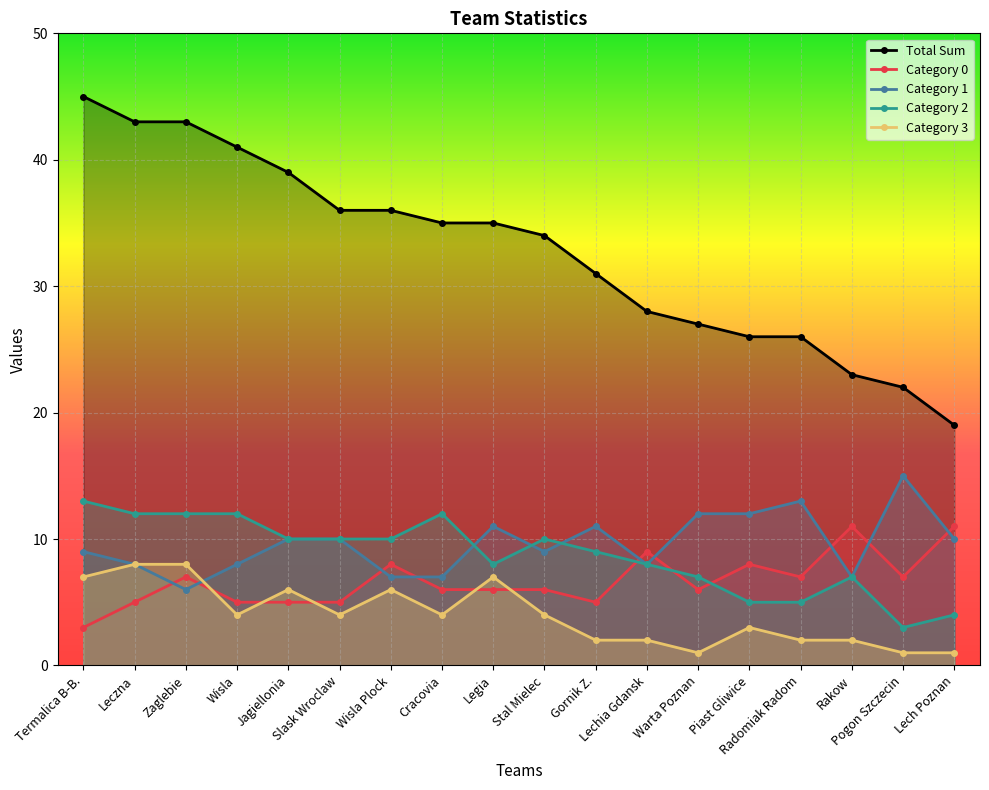

Between which two adjacent categories do 0 and 3 first intersect?

Zaglebie and Wisla